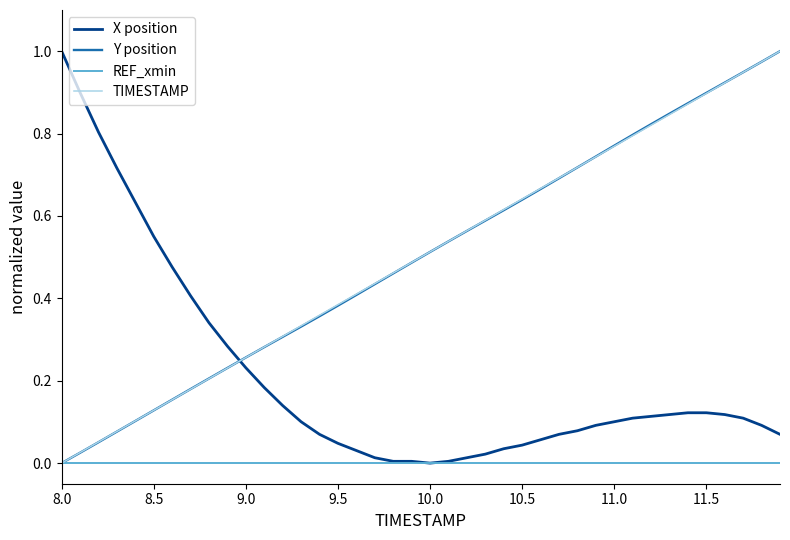

True or false: X position and TIMESTAMP intersect in this chart.

True